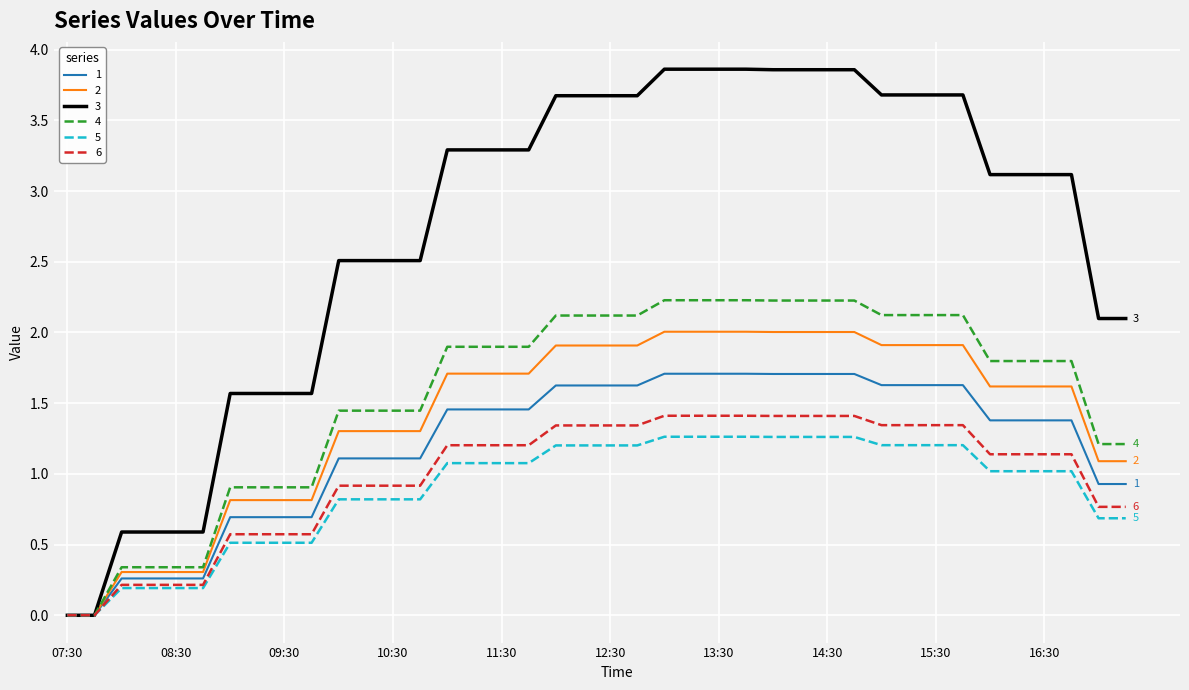

What is the maximum value shown in the chart?

3.9